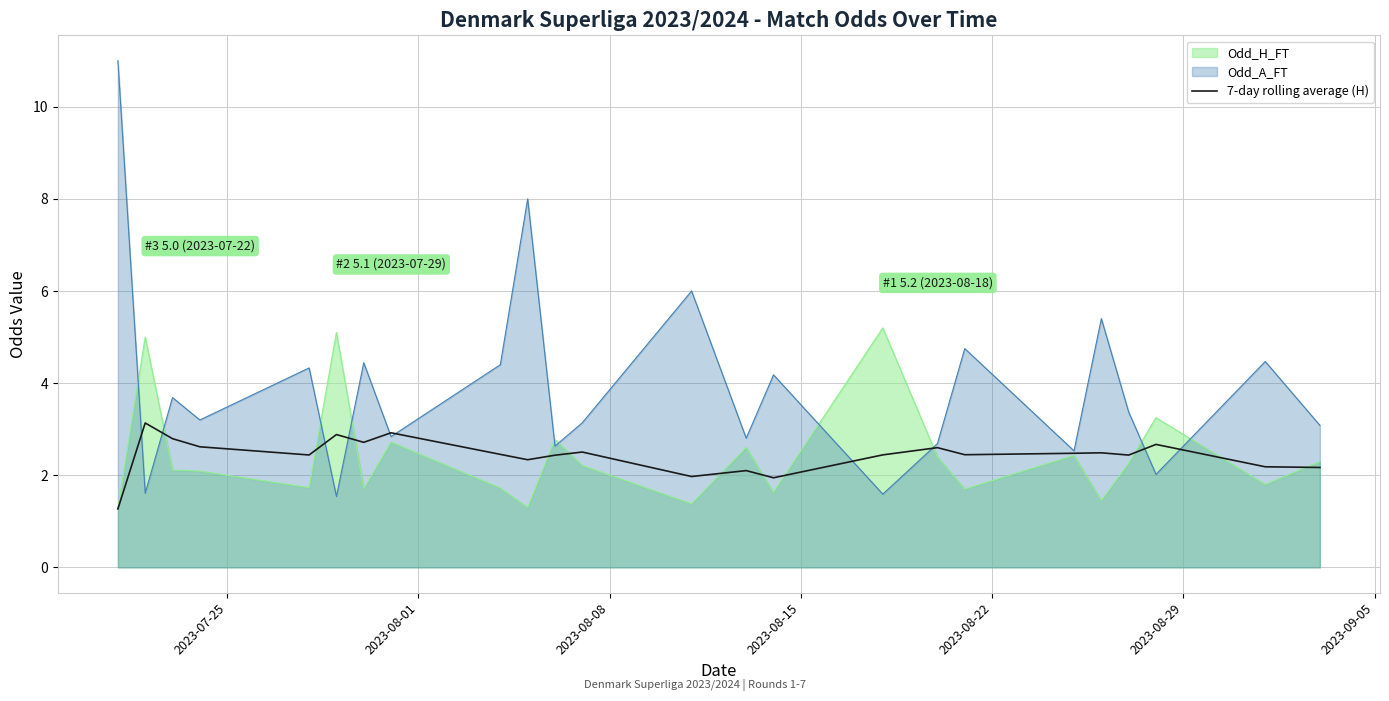

Which series has the largest range (max minus min)?

Odd_A_FT